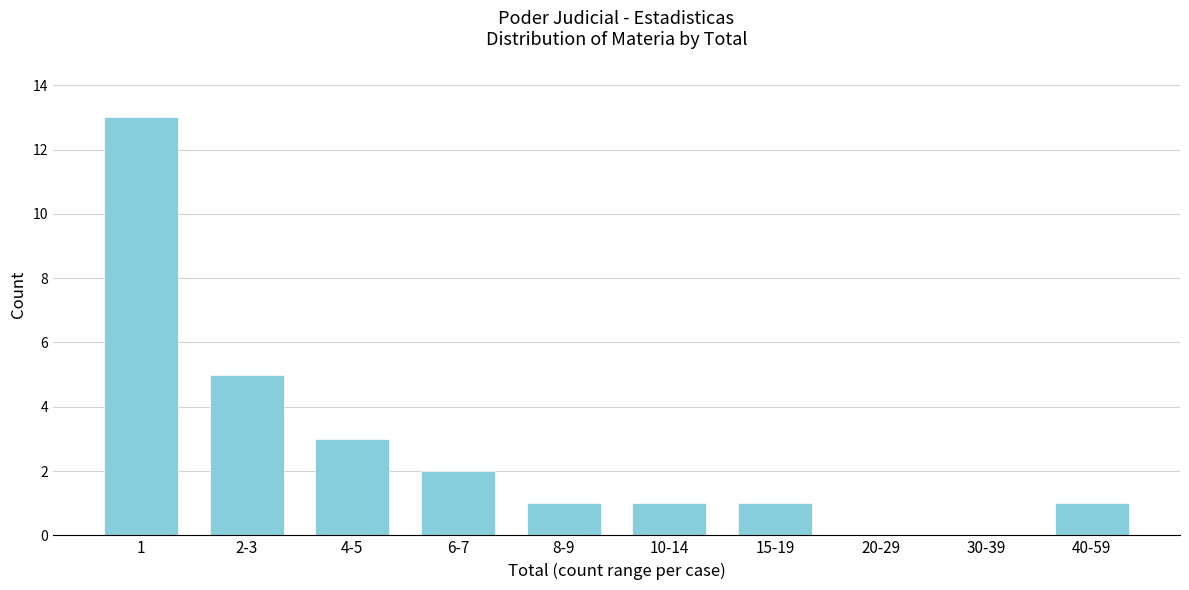

Reading left to right, extract all data points from this chart.

1=13	2-3=5	4-5=3	6-7=2	8-9=1	10-14=1	15-19=1	20-29=0	30-39=0	40-59=1